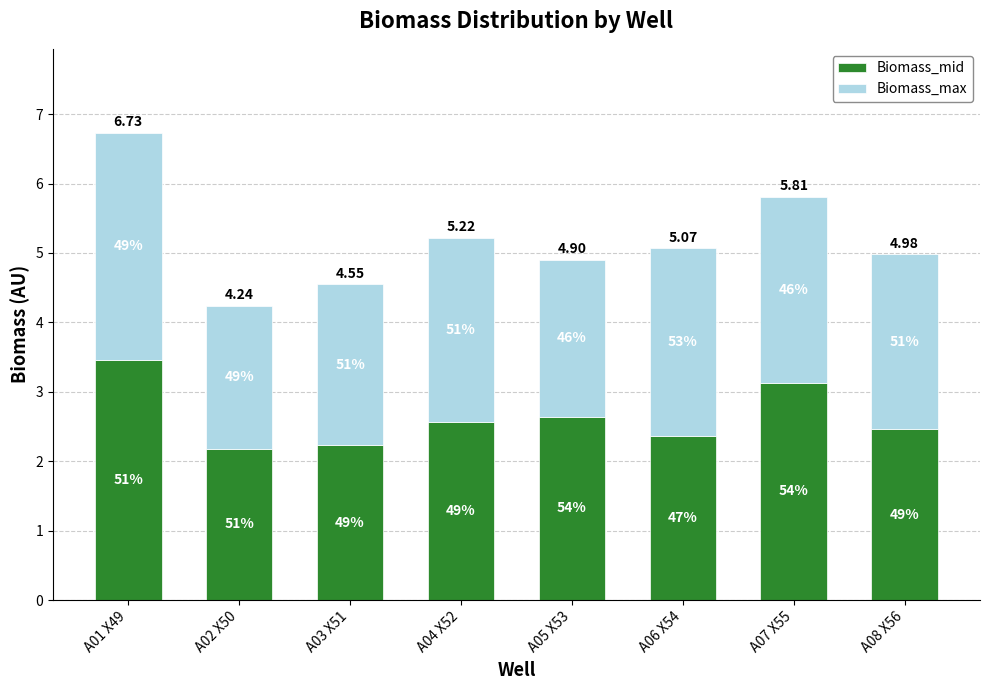

List the series in order of their overall mean, highest first.

Biomass_mid, Biomass_max